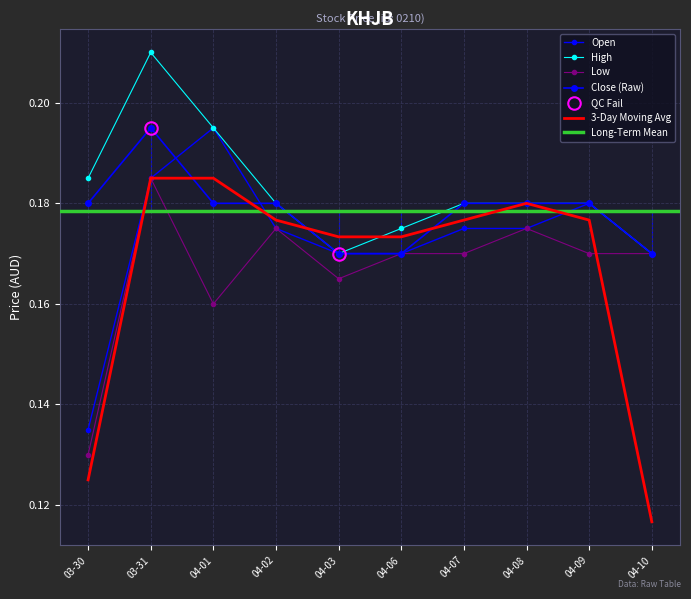

True or false: high and close intersect in this chart.

False